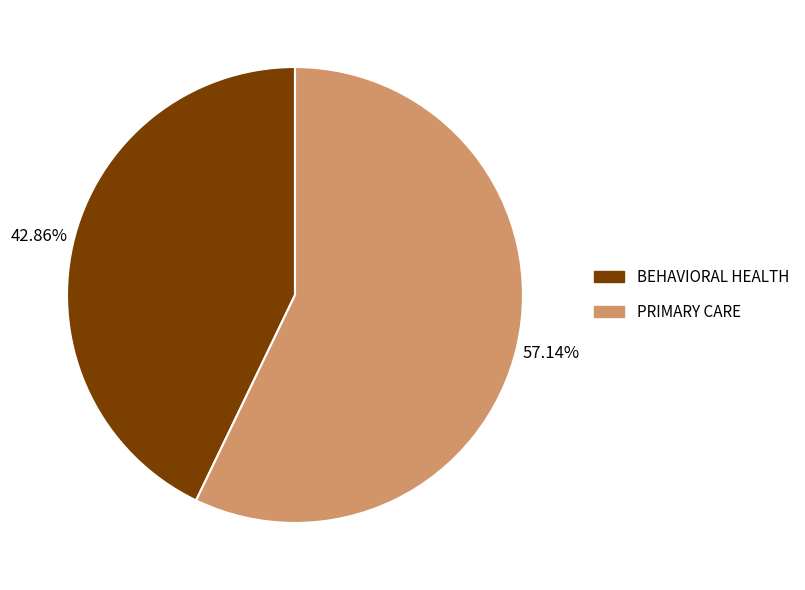

What is the ratio of the value at PRIMARY CARE to the value at BEHAVIORAL HEALTH?

1.3